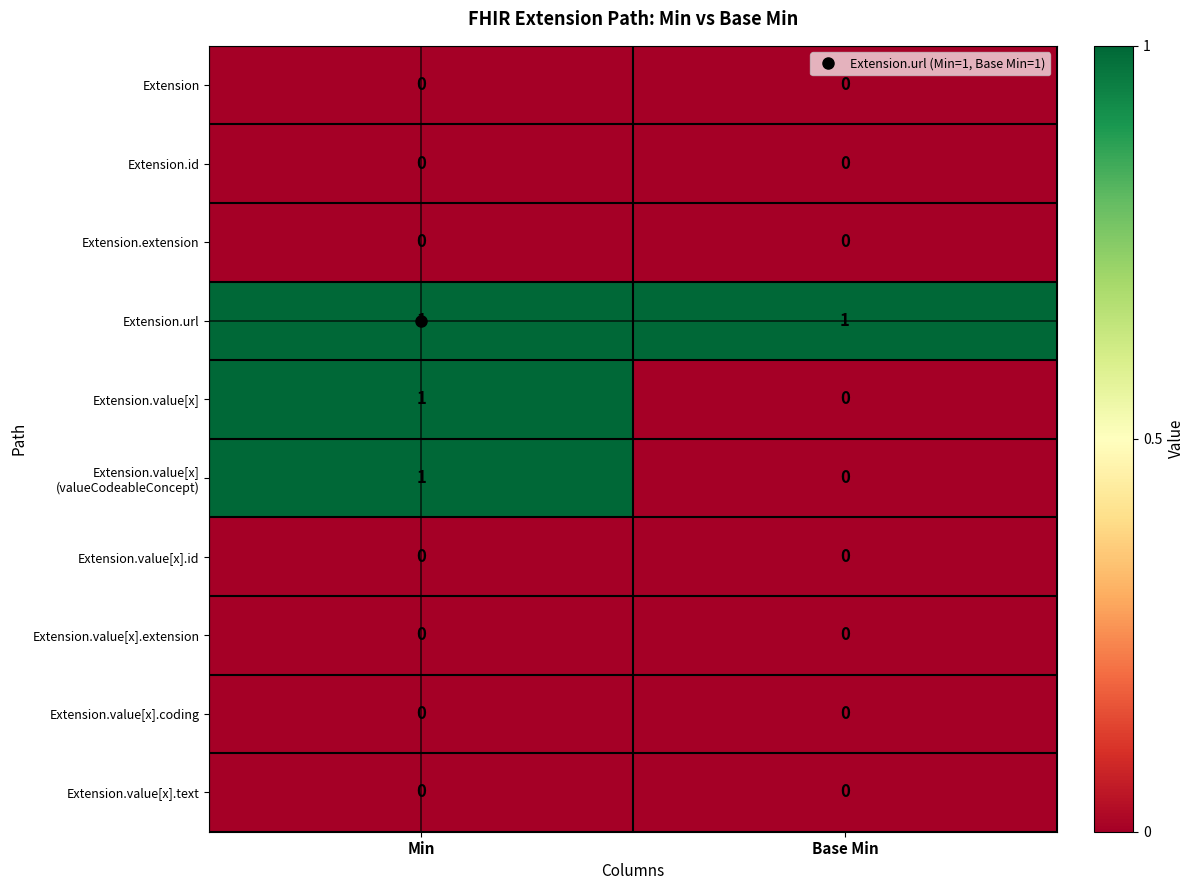

True or false: Extension.url has a value of 1 at Min.

True